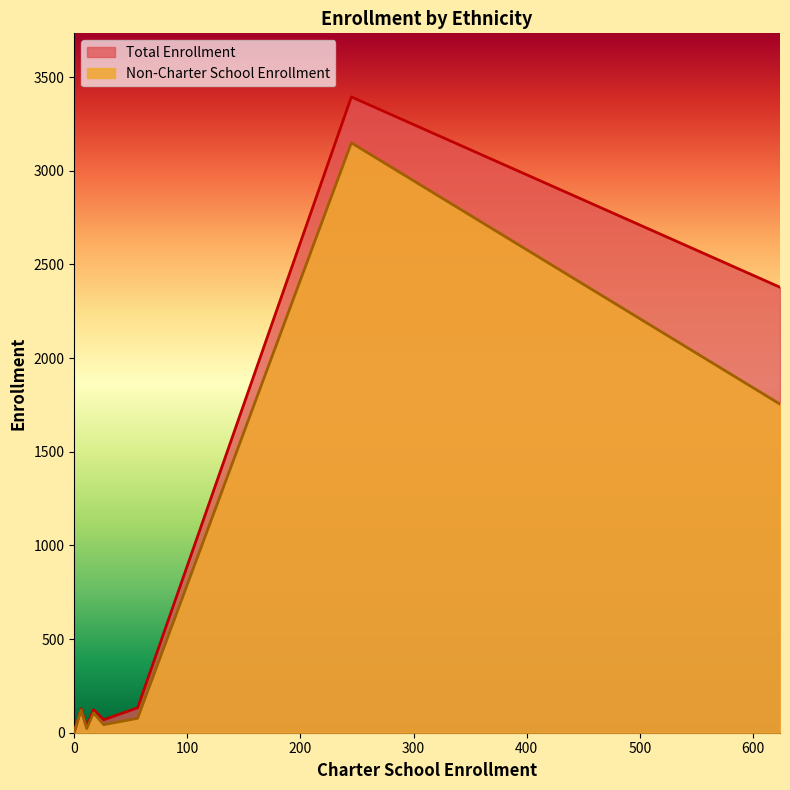

Which series has the widest spread of values?

Total Enrollment